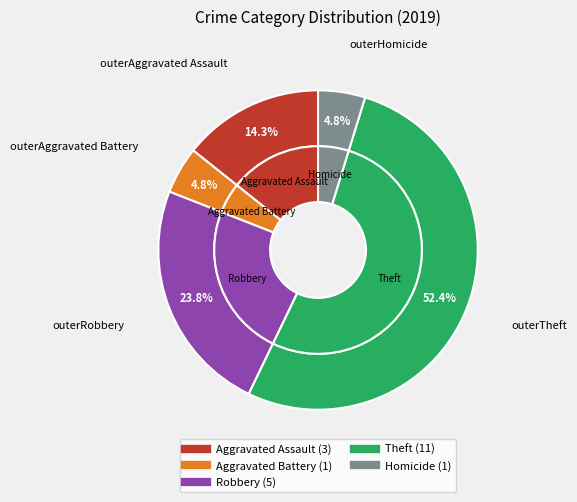

How many slices are in this pie chart?

5